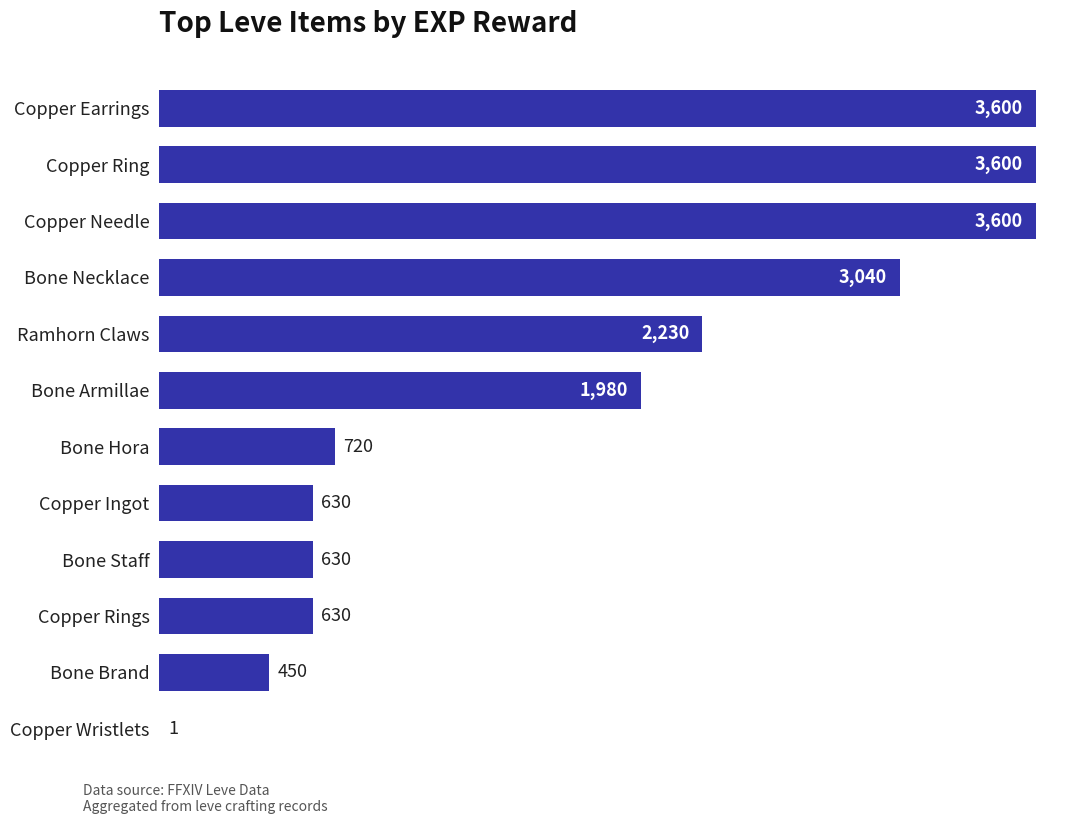

At which label is the value closest to 1800?

Bone Armillae